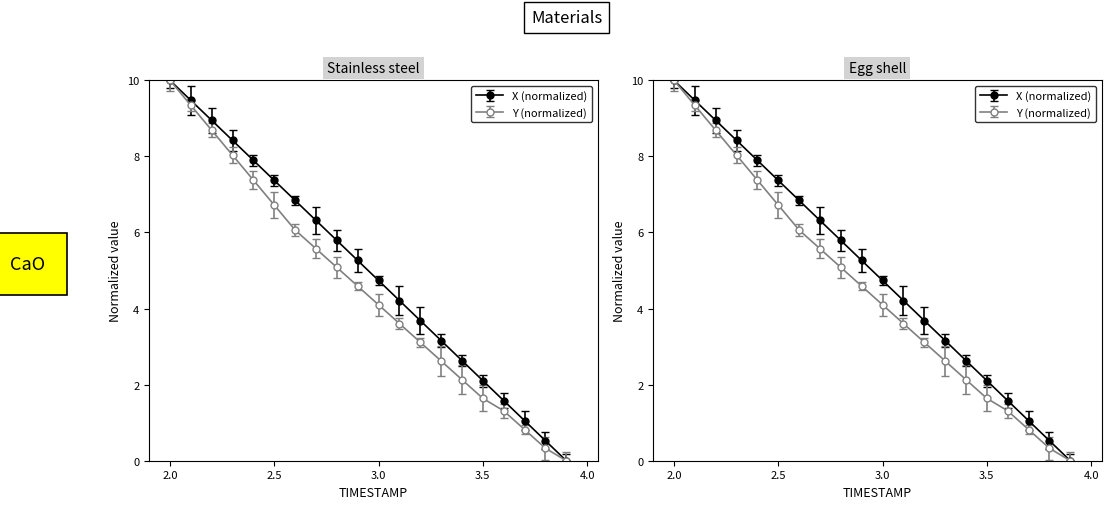

Which category has the lowest value across all series?

3.9